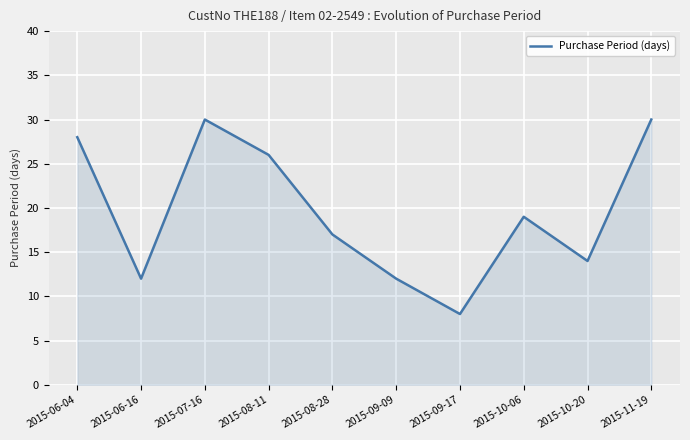

What is the greatest value displayed?

30